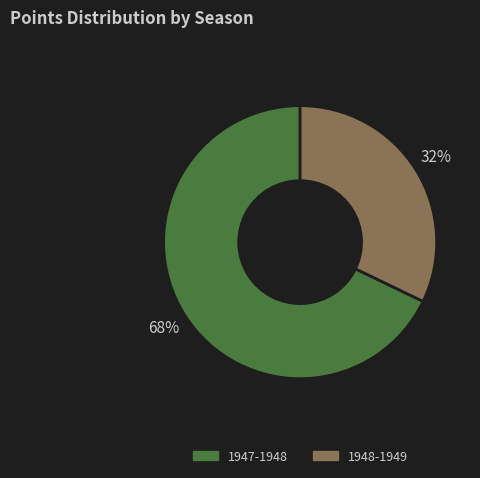

To the nearest percent, what portion does 1948-1949 represent?

32%